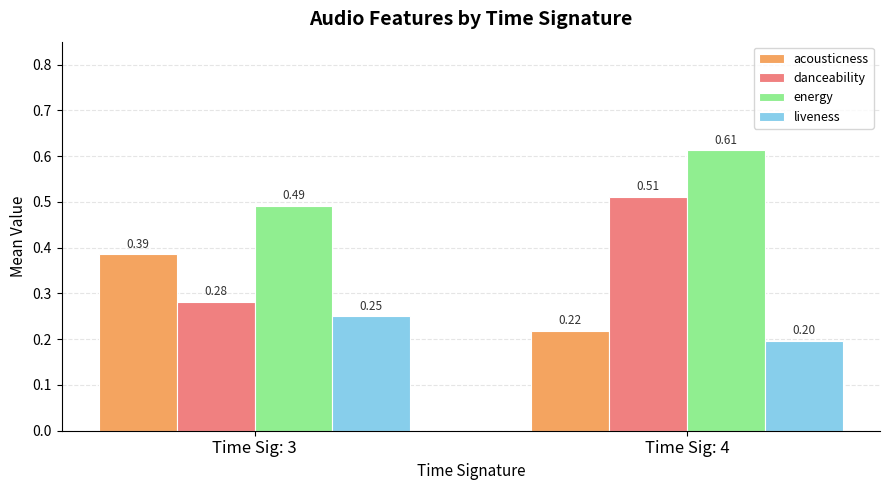

Which category has the lowest value in the liveness series?

Time Sig: 4